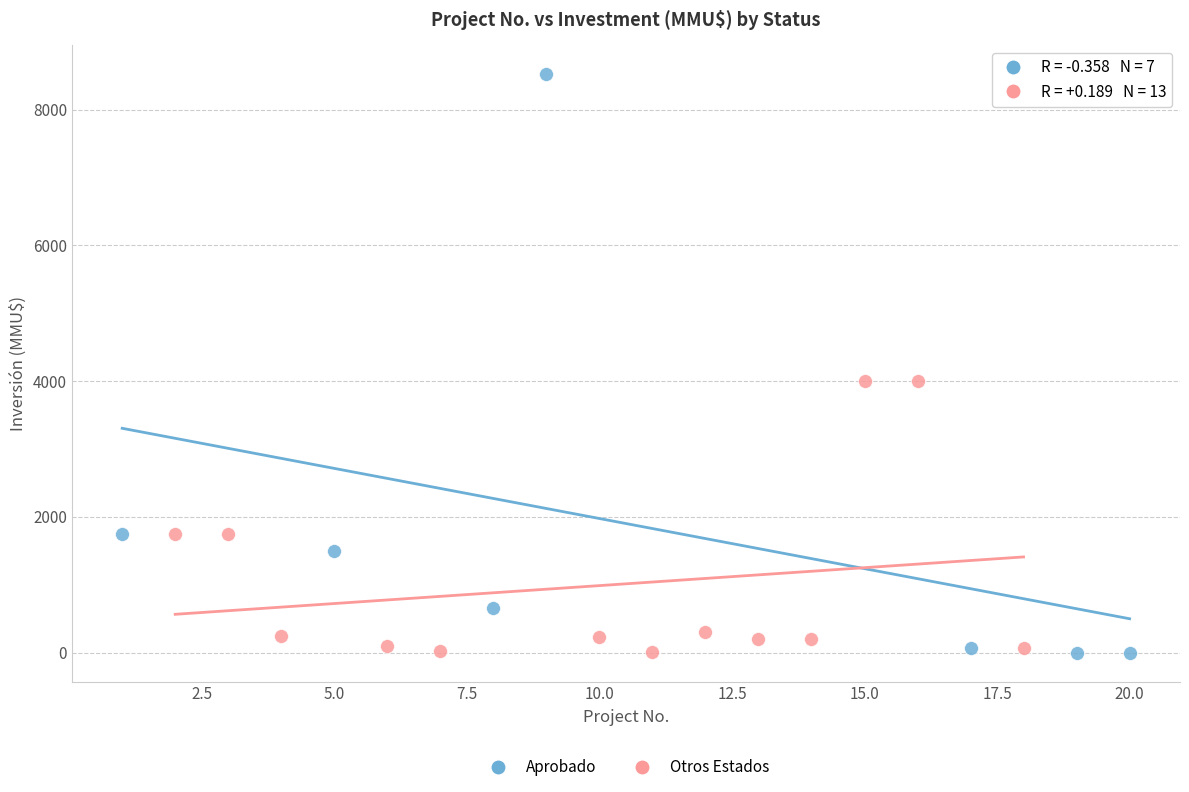

What are all the series names shown in the legend?

Aprobado, Otros Estados